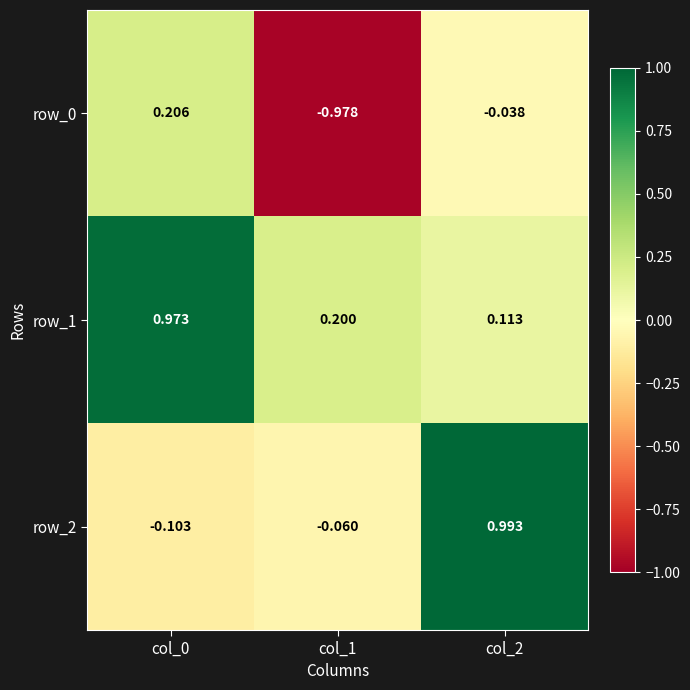

Is the value of row_2 at col_0 greater than the value of row_0 at col_0?

No